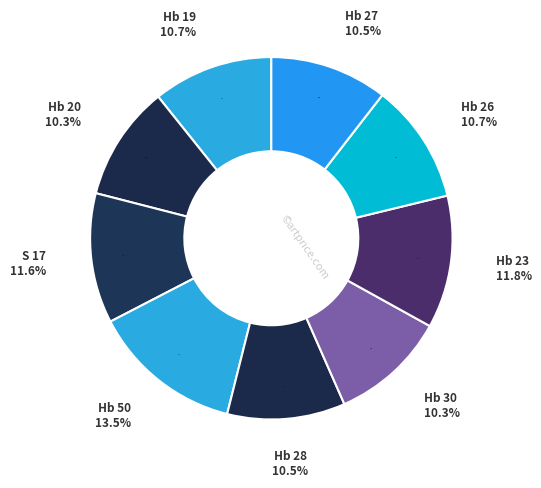

To the nearest percent, what portion does Hb 27 represent?

10%